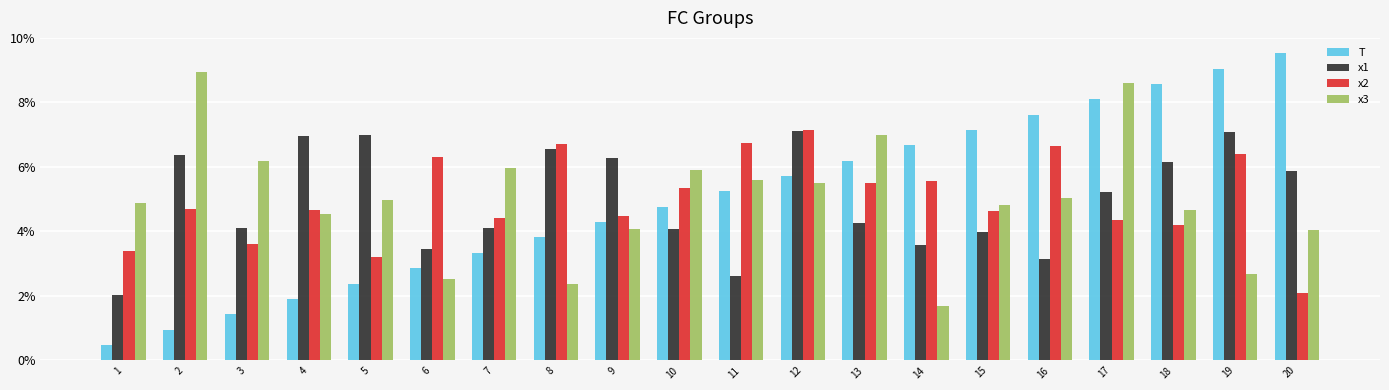

At which category is the sum across all series the highest?

17